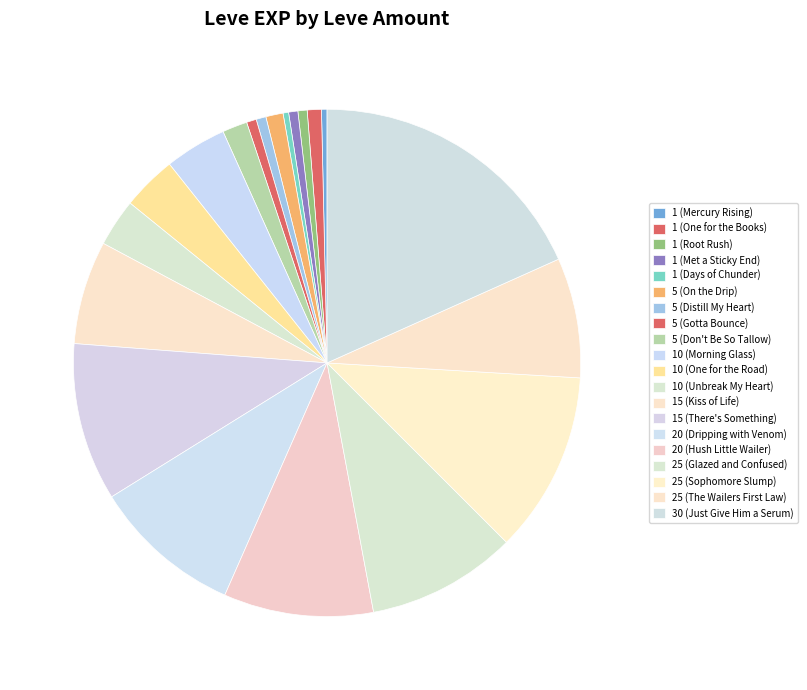

What is the largest slice in the pie chart?

30 (Just Give Him a Serum)